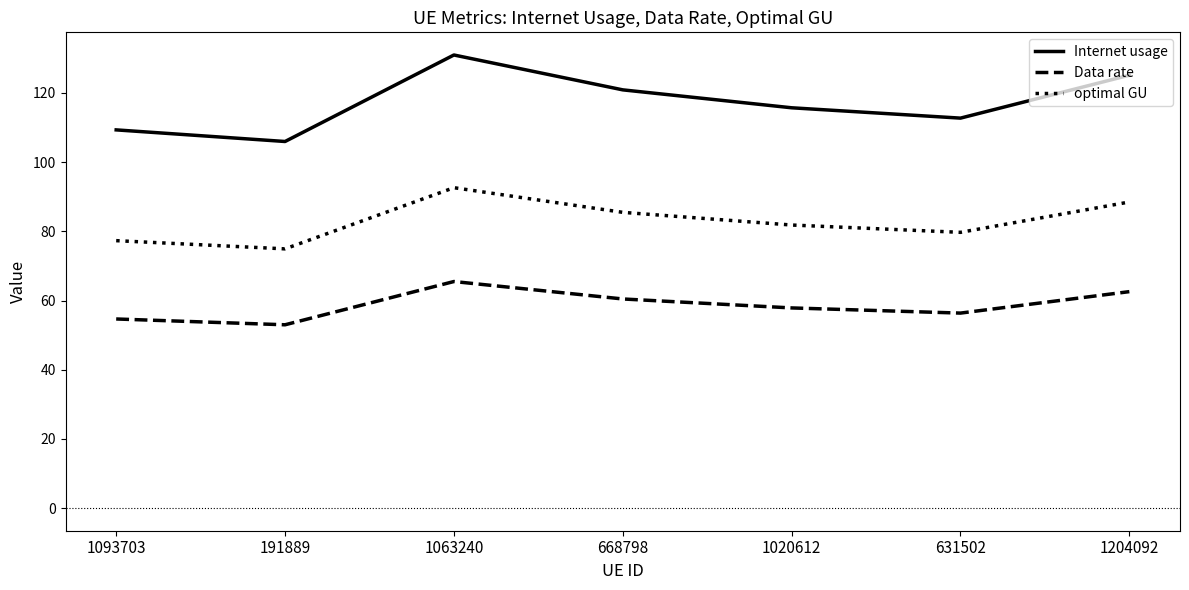

Is it true that Internet usage equals 163.6 at 191889?

False